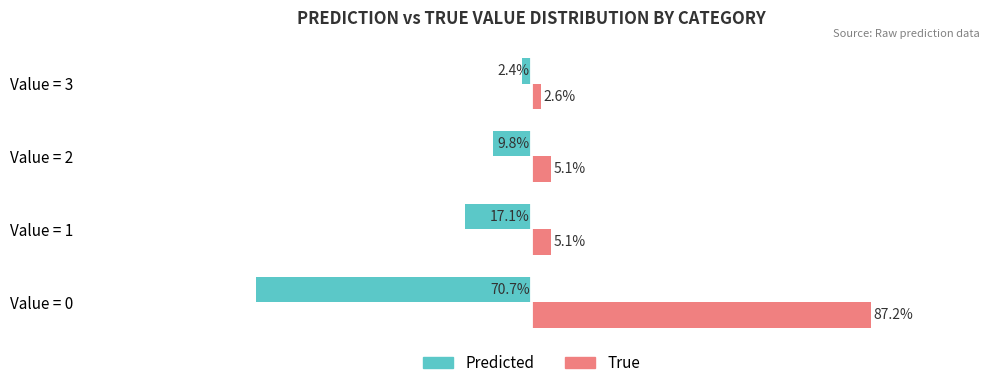

Which series has the widest spread of values?

True